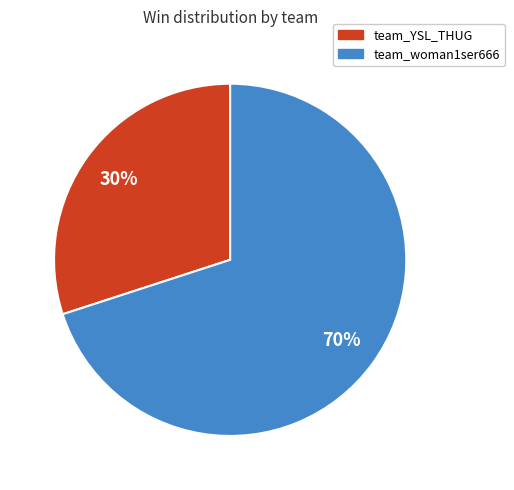

Is there a majority slice in this chart?

Yes